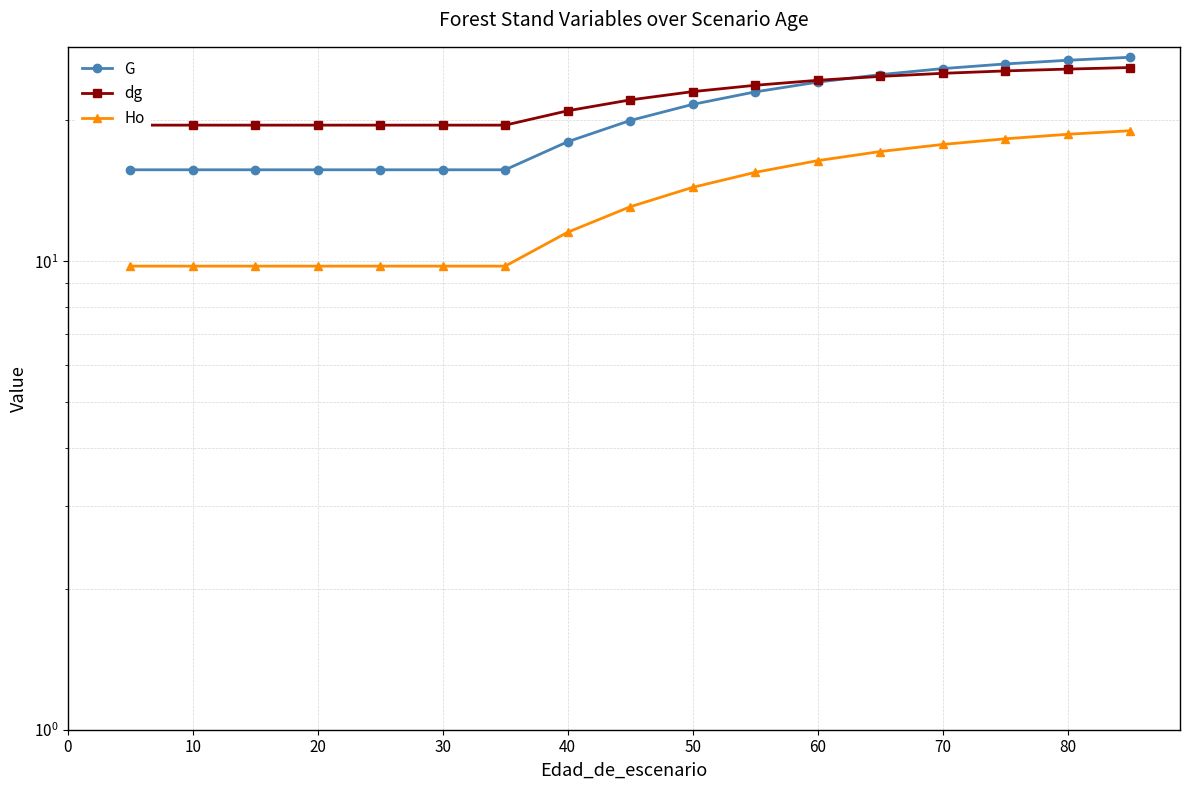

What is the difference between the maximum and second lowest values in the dg series?

6.4